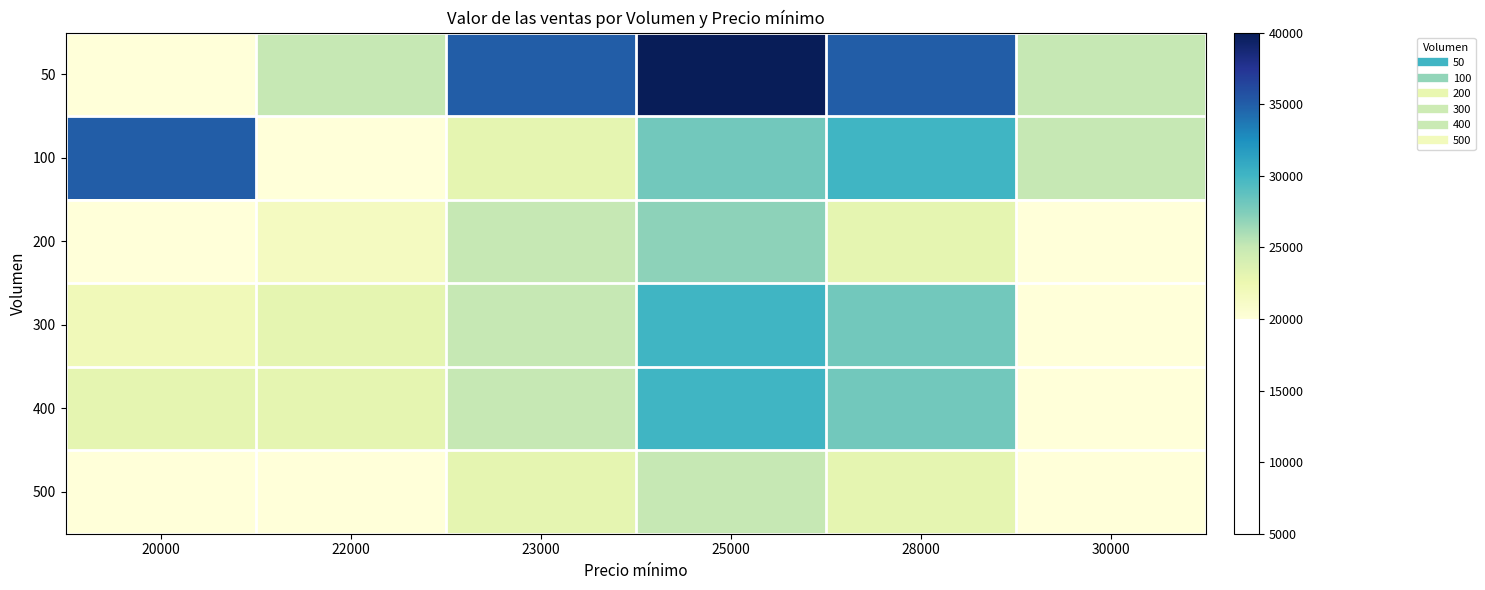

Reading left to right, list all the values displayed in this chart.

50: 20000=20000	22000=25000	23000=35000	25000=40000	28000=35000	30000=25000
100: 20000=35000	22000=20000	23000=23000	25000=28000	28000=30000	30000=25000
200: 20000=20000	22000=21500	23000=25000	25000=27000	28000=23000	30000=20000
300: 20000=22000	22000=23000	23000=25000	25000=30000	28000=28000	30000=20000
400: 20000=23000	22000=23000	23000=25000	25000=30000	28000=28000	30000=20000
500: 20000=20000	22000=20000	23000=23000	25000=25000	28000=23000	30000=20000